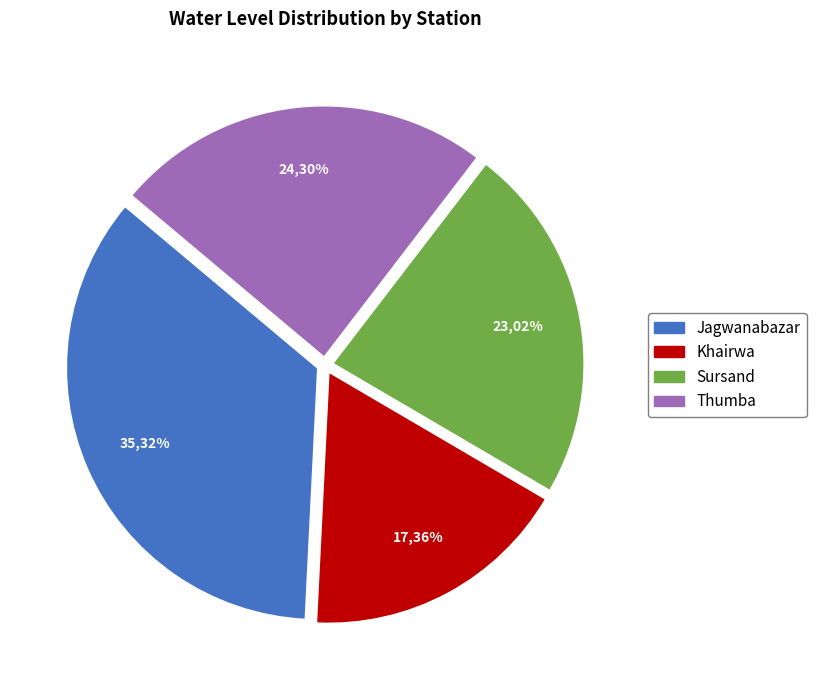

What is the ratio of the value at Thumba to the value at Khairwa?

1.4